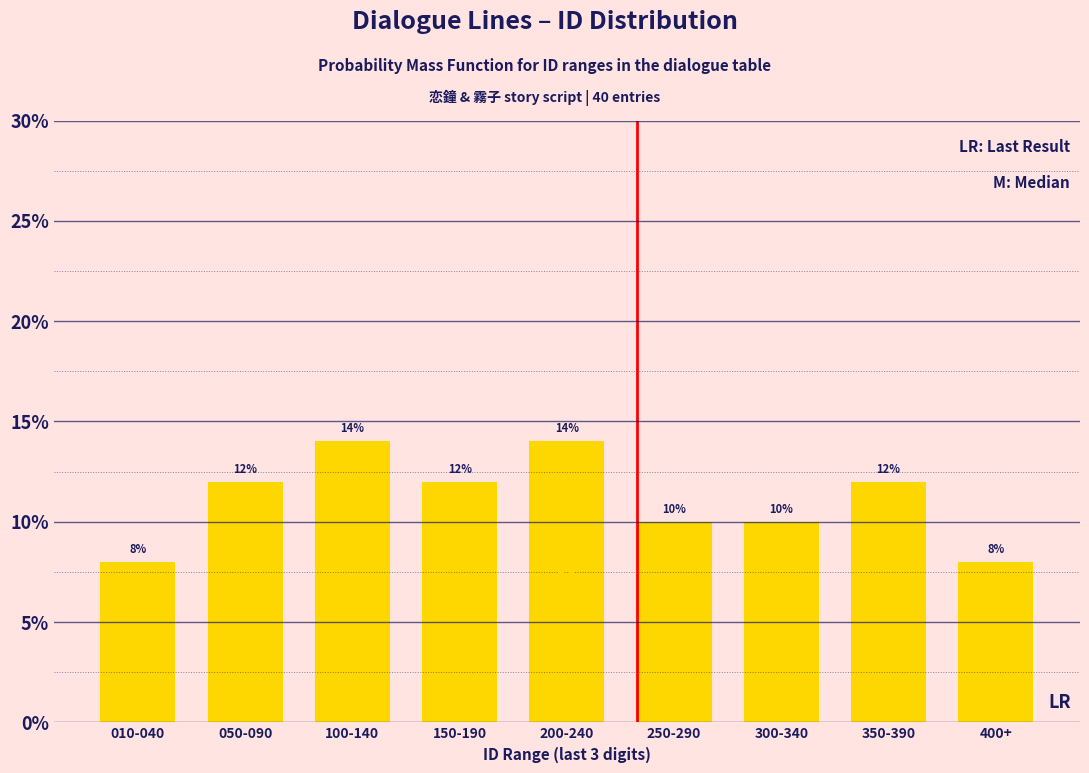

Reading left to right, transcribe all the data shown in this chart.

8.0	12.0	14.0	12.0	14.0	10.0	10.0	12.0	8.0